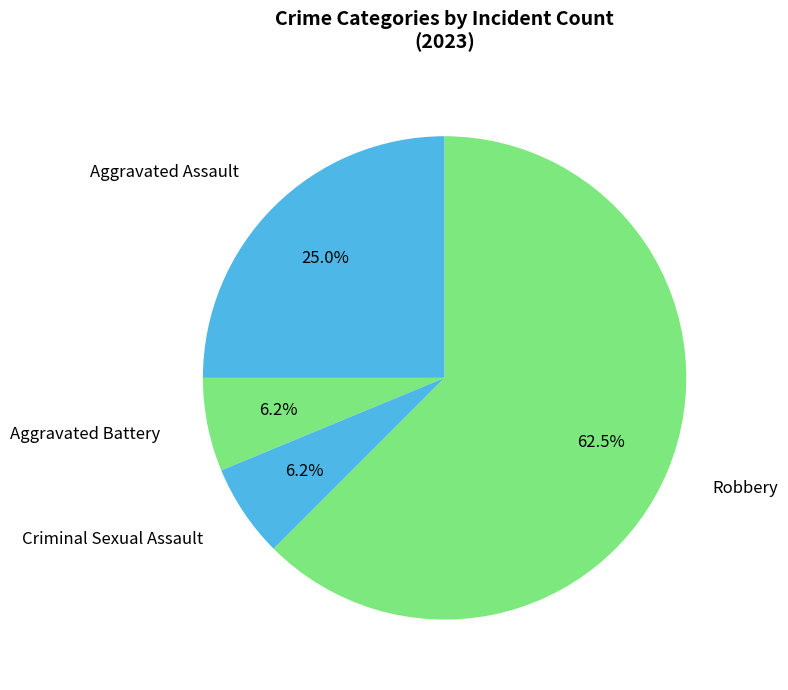

Which category accounts for the majority?

Robbery